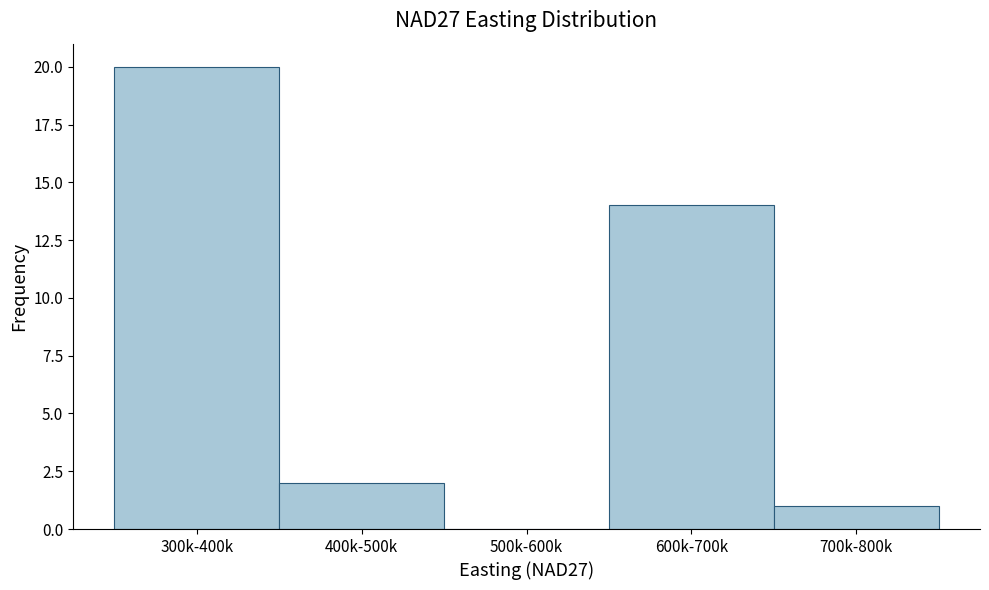

Reading right to left, extract all data points from this chart.

700k-800k=1	600k-700k=14	500k-600k=0	400k-500k=2	300k-400k=20